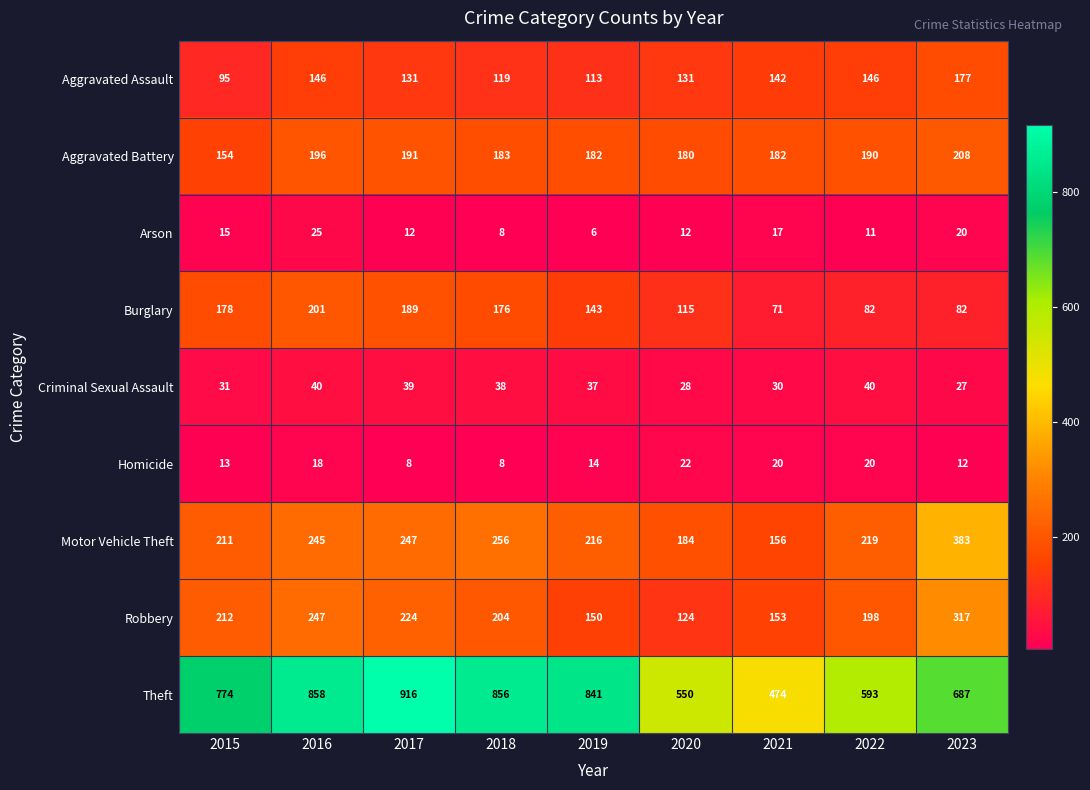

What value does the Motor Vehicle Theft series have at 2020, to the nearest 5?

185